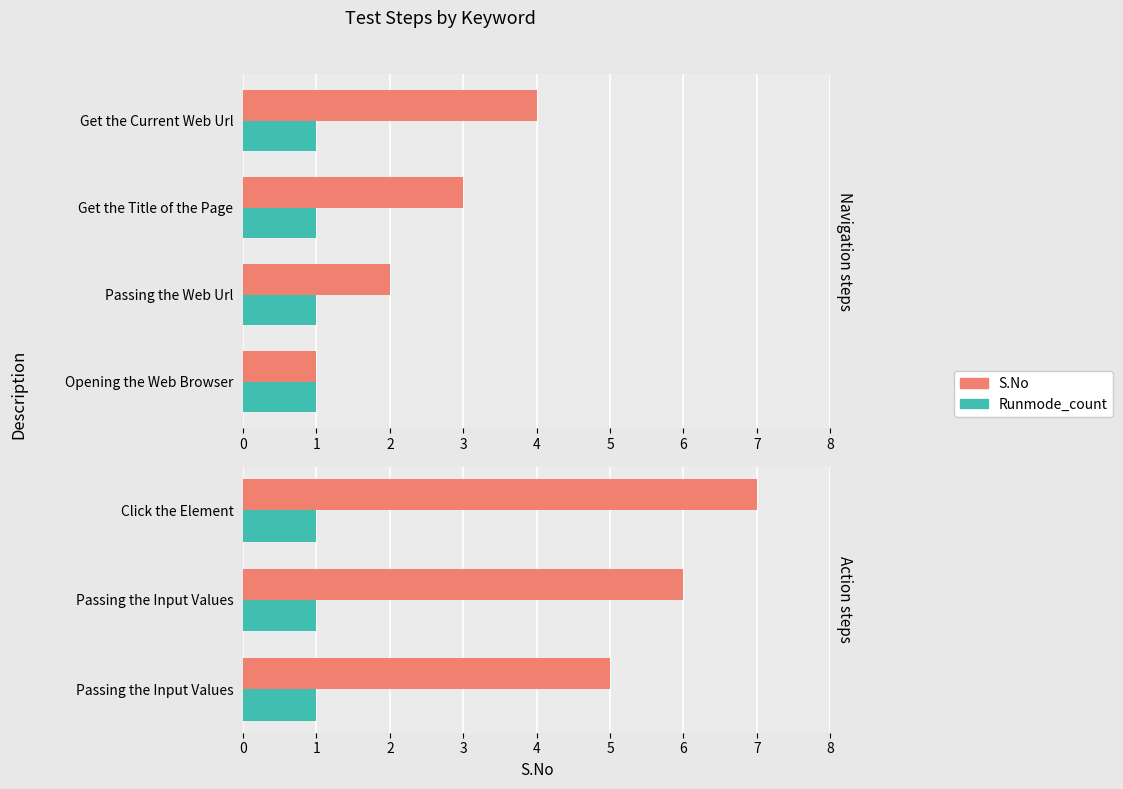

True or false: Runmode_count has a value of 0.1 at 1.

False